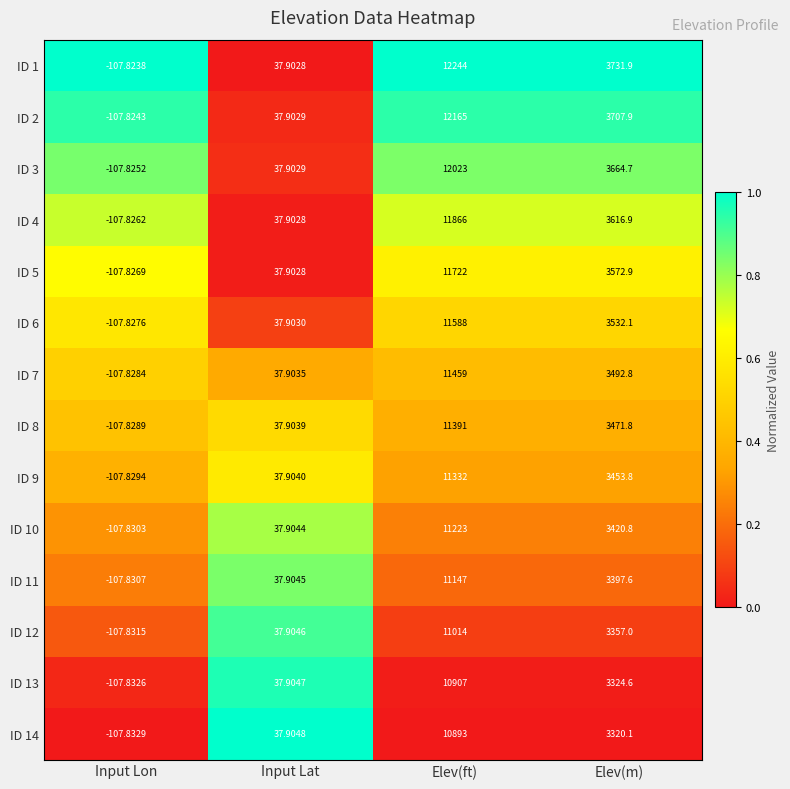

Is the value of ID 14 at Elev(ft) greater than the value of ID 5 at Input Lat?

Yes